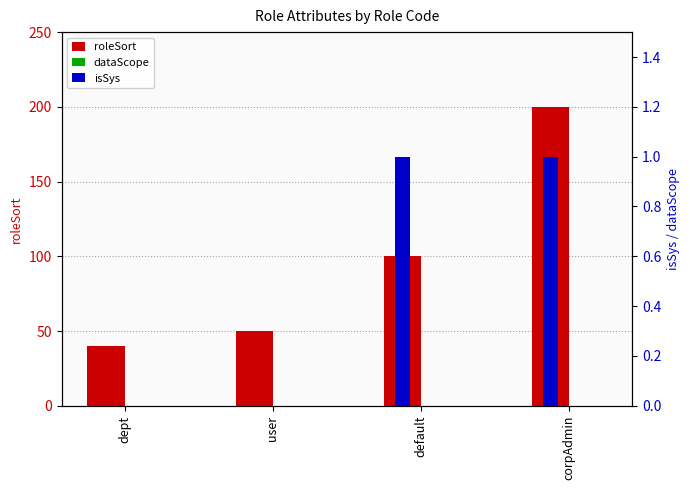

Rank the series by their maximum value, from highest to lowest.

roleSort, isSys, dataScope